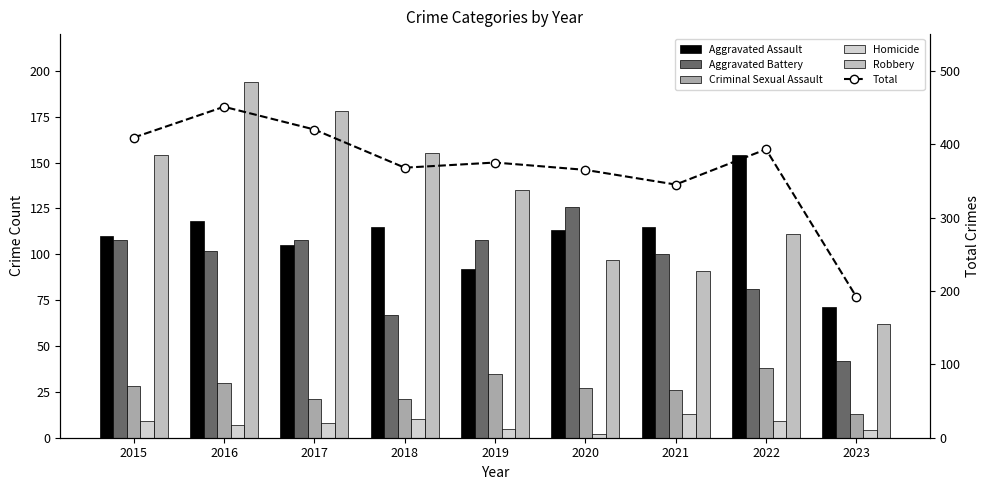

What is the value of the Aggravated Assault bar at the 5th from the left?

92